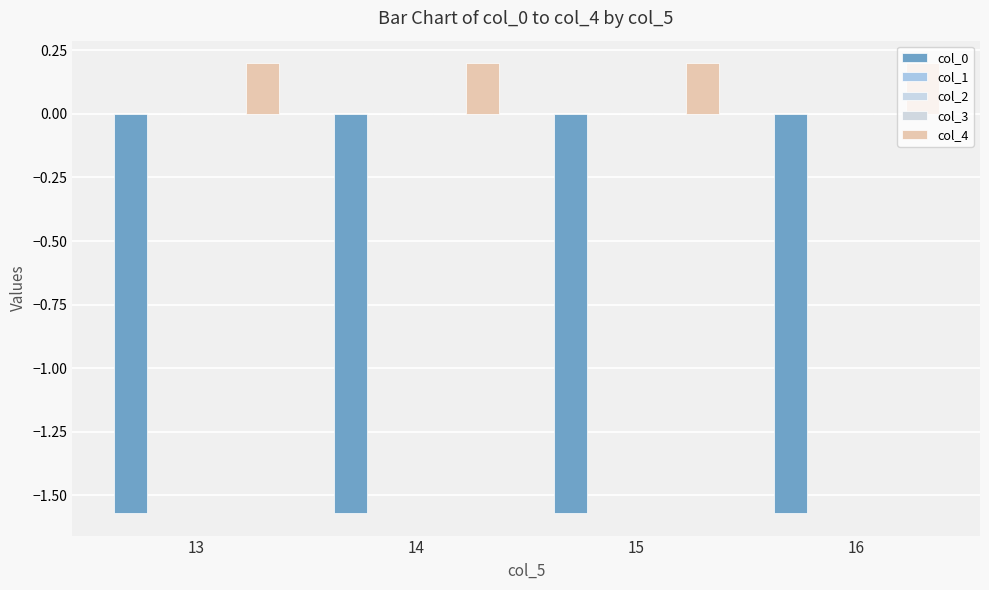

Where is col_0 nearest to the value -1?

13